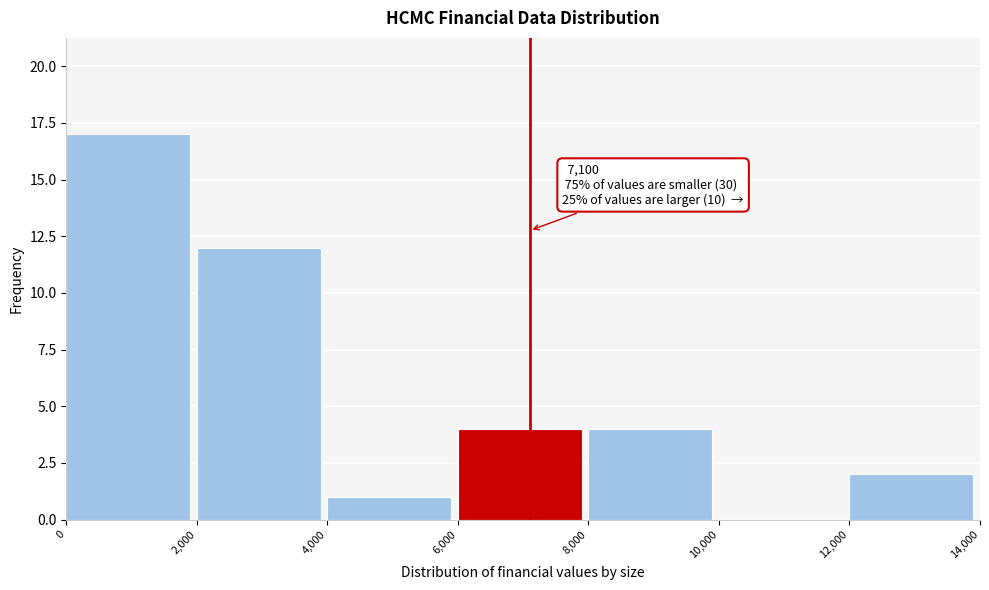

Which range on the x-axis has the tallest bar?

0 to 2,000